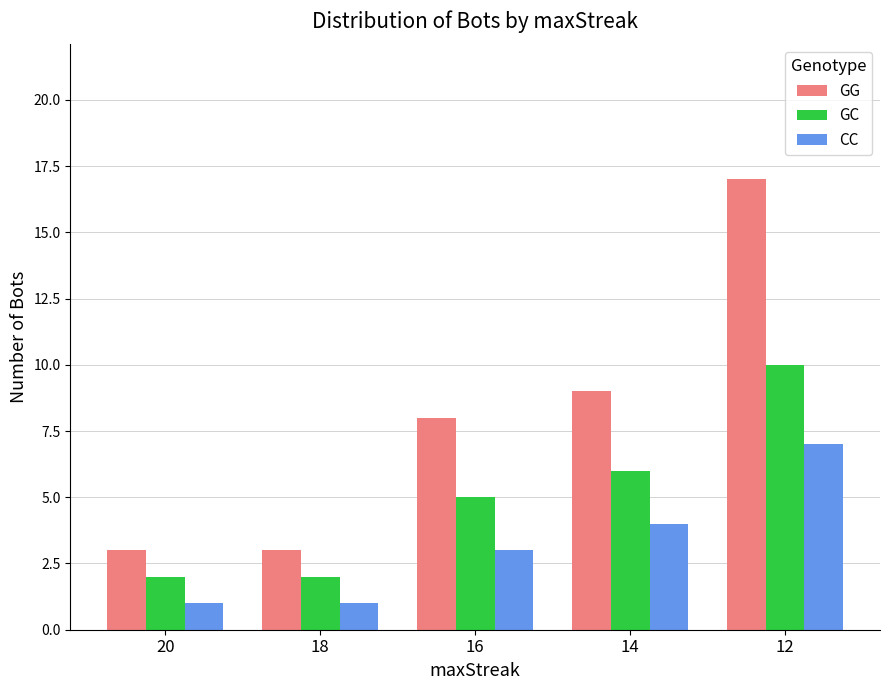

Is it true that GG equals 2 at 18?

False